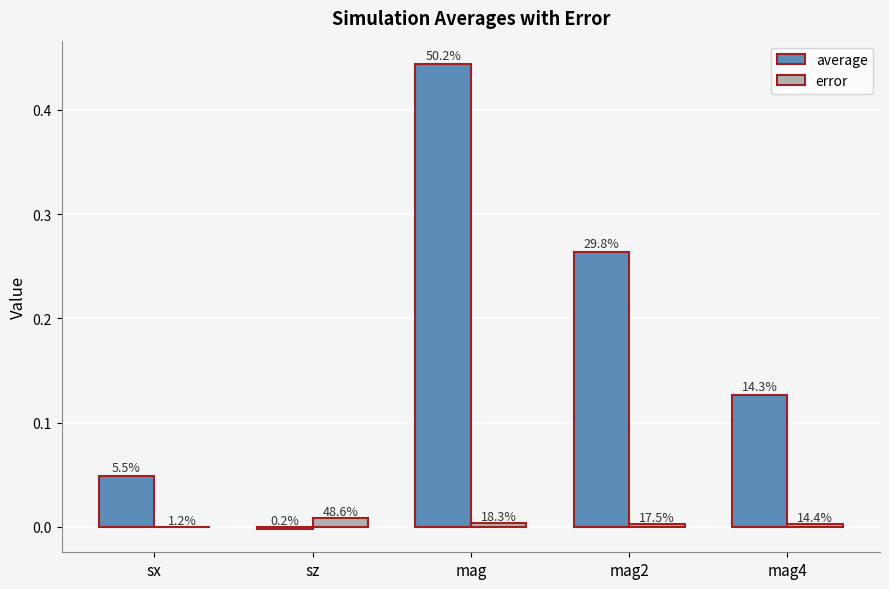

Reading right to left, transcribe all the data shown in this chart.

average: 0.1	0.3	0.4	-0.0	0.0
error: 0.0	0.0	0.0	0.0	0.0